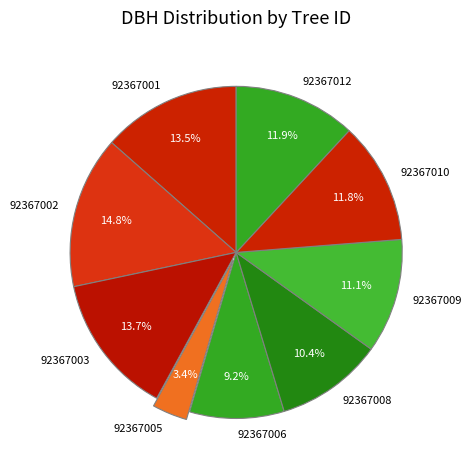

Which slice is the smallest?

92367005